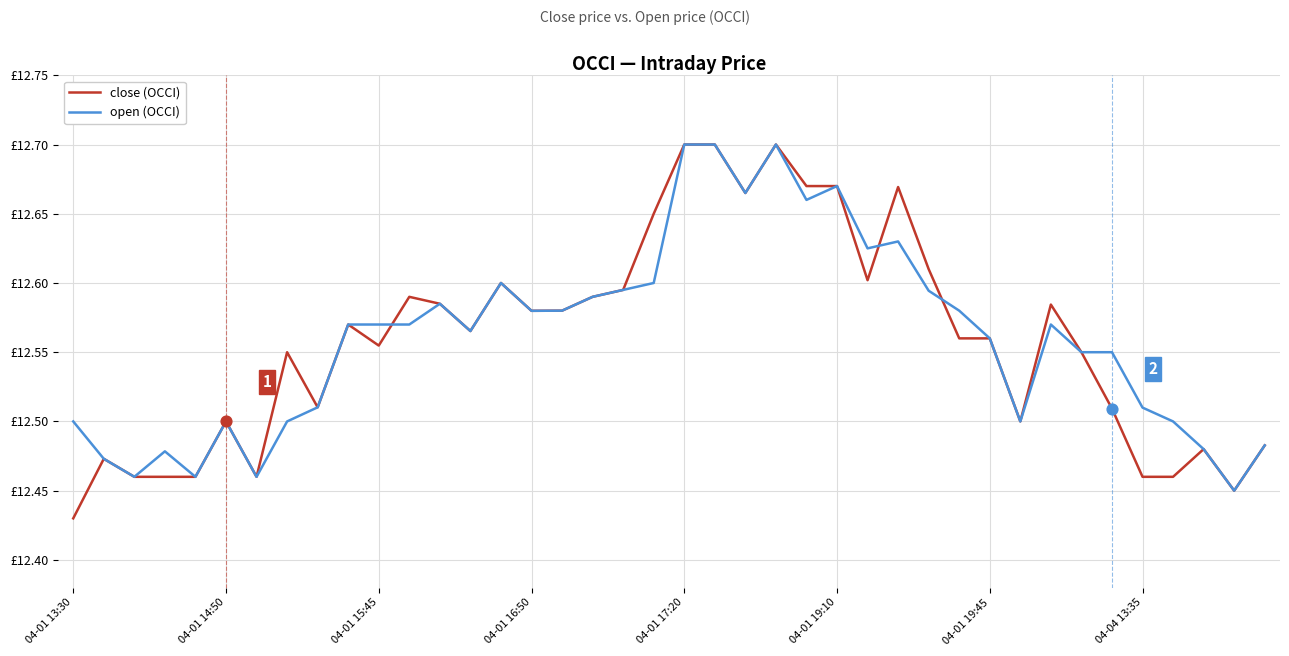

What are all the series names shown in the legend?

close (OCCI), open (OCCI)